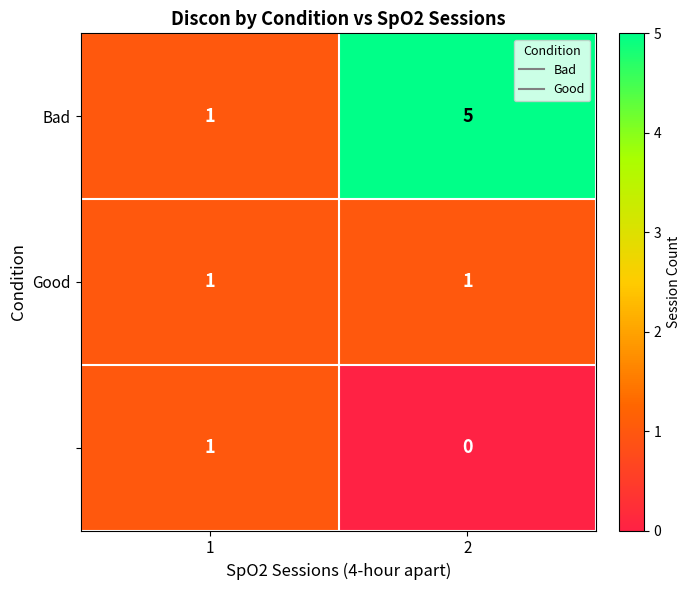

What is the total value across all series at 1?

3